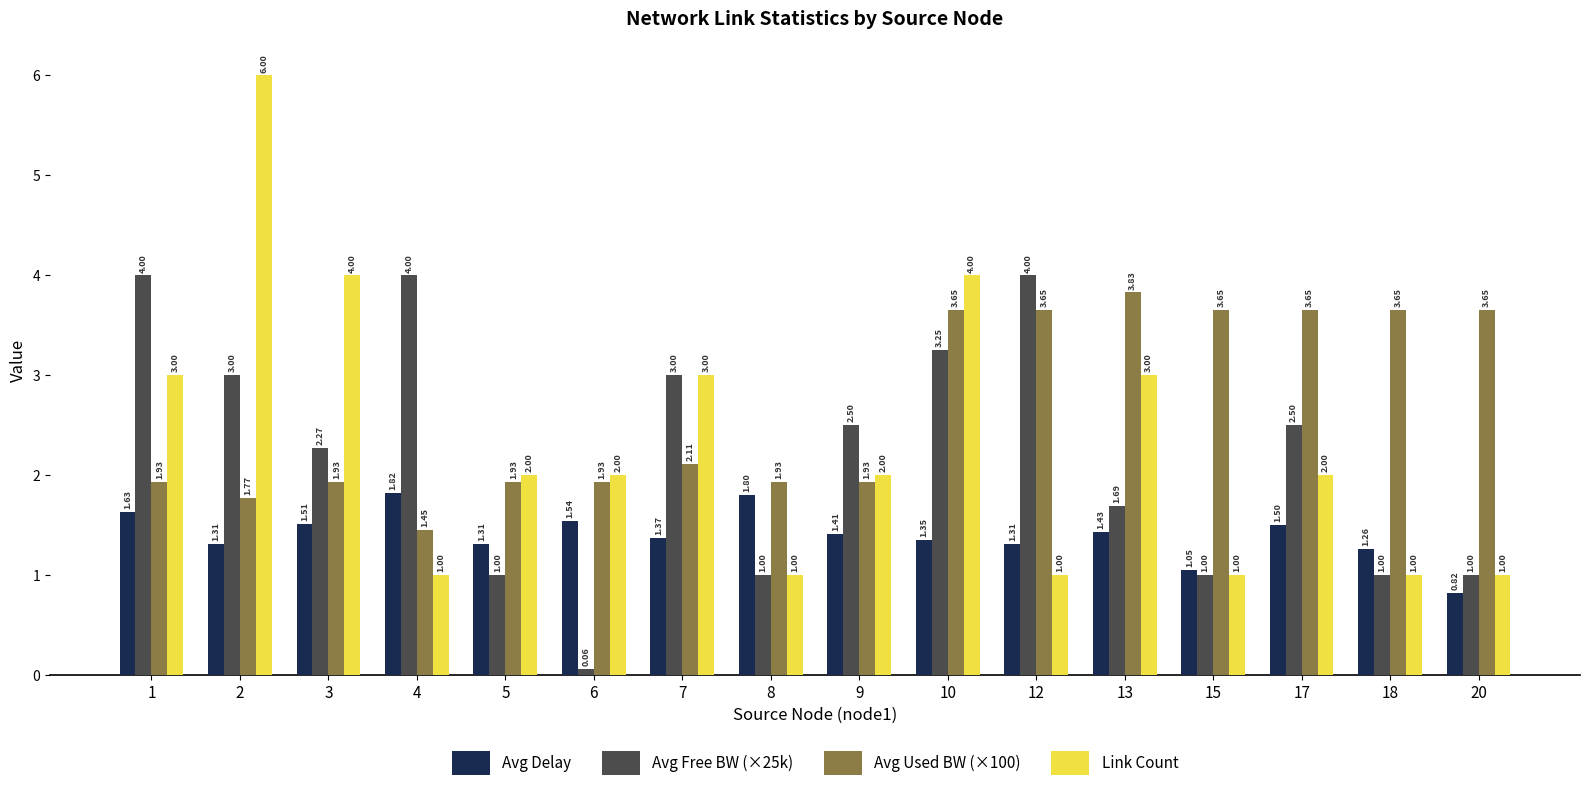

Which series has the largest total across all categories?

Avg Used BW (×100)